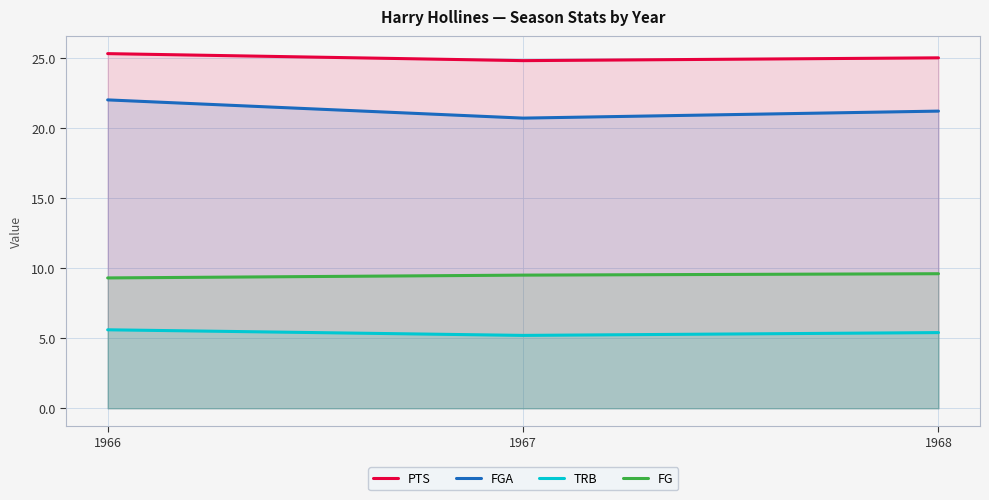

Is the value of FG at 1966 greater than the value of TRB at 1966?

Yes